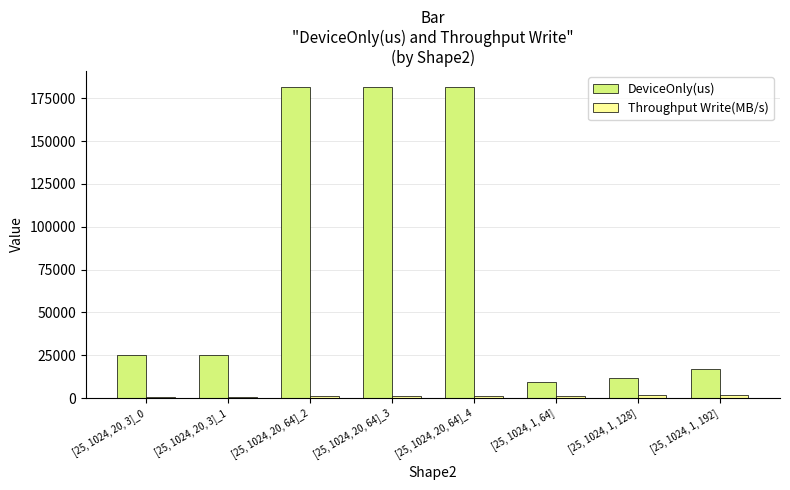

Which series has the largest total across all categories?

DeviceOnly(us)